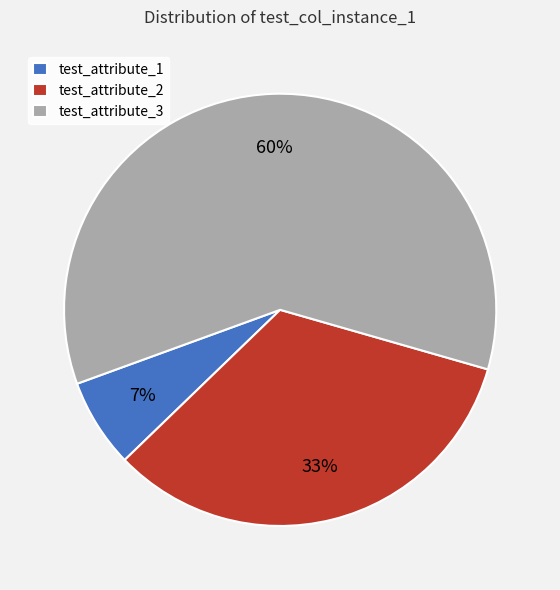

To the nearest percent, what portion does test_attribute_1 represent?

7%